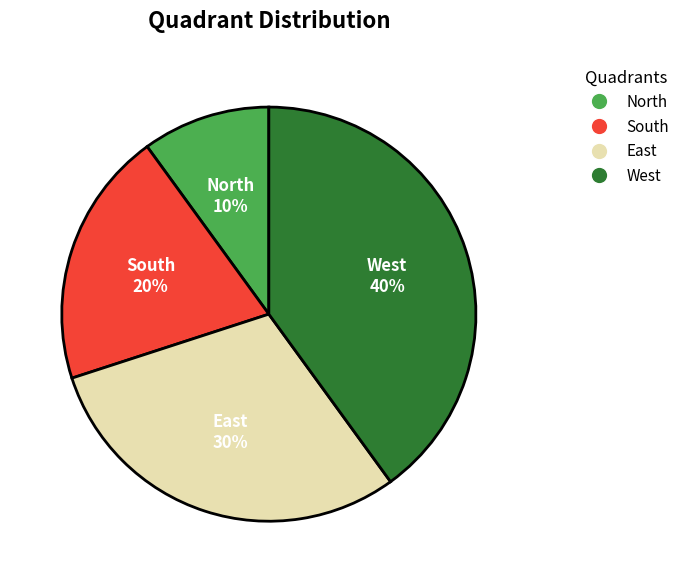

Is there any slice that represents more than half of the pie?

No